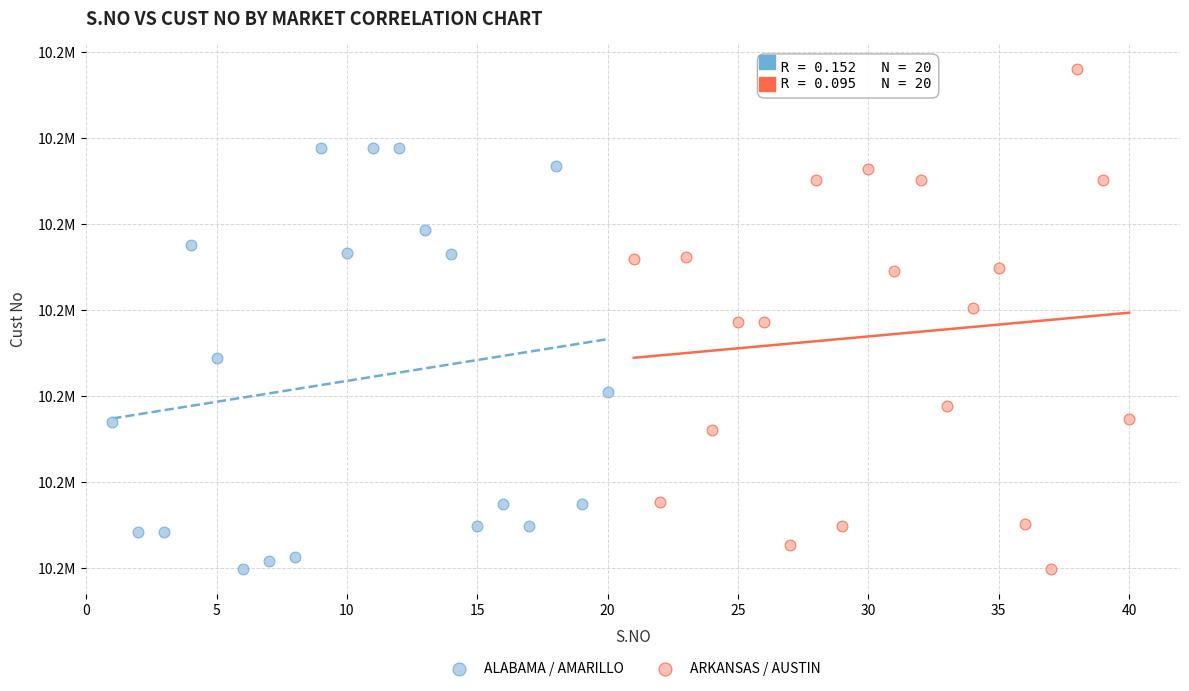

Which series contains the highest Y value?

ARKANSAS / AUSTIN